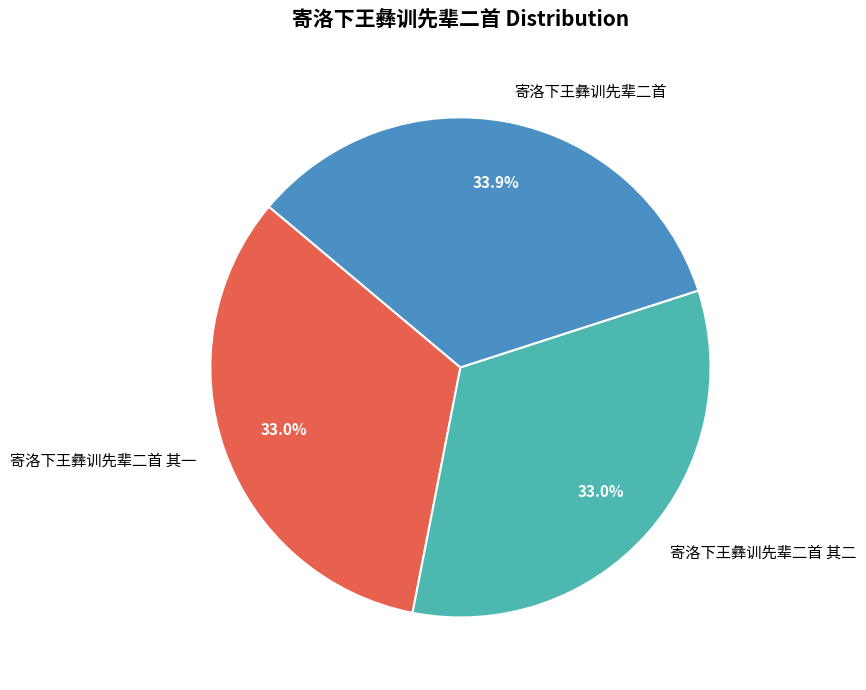

To the nearest percent, what percentage of the pie is 寄洛下王彝训先辈二首 其一?

33%